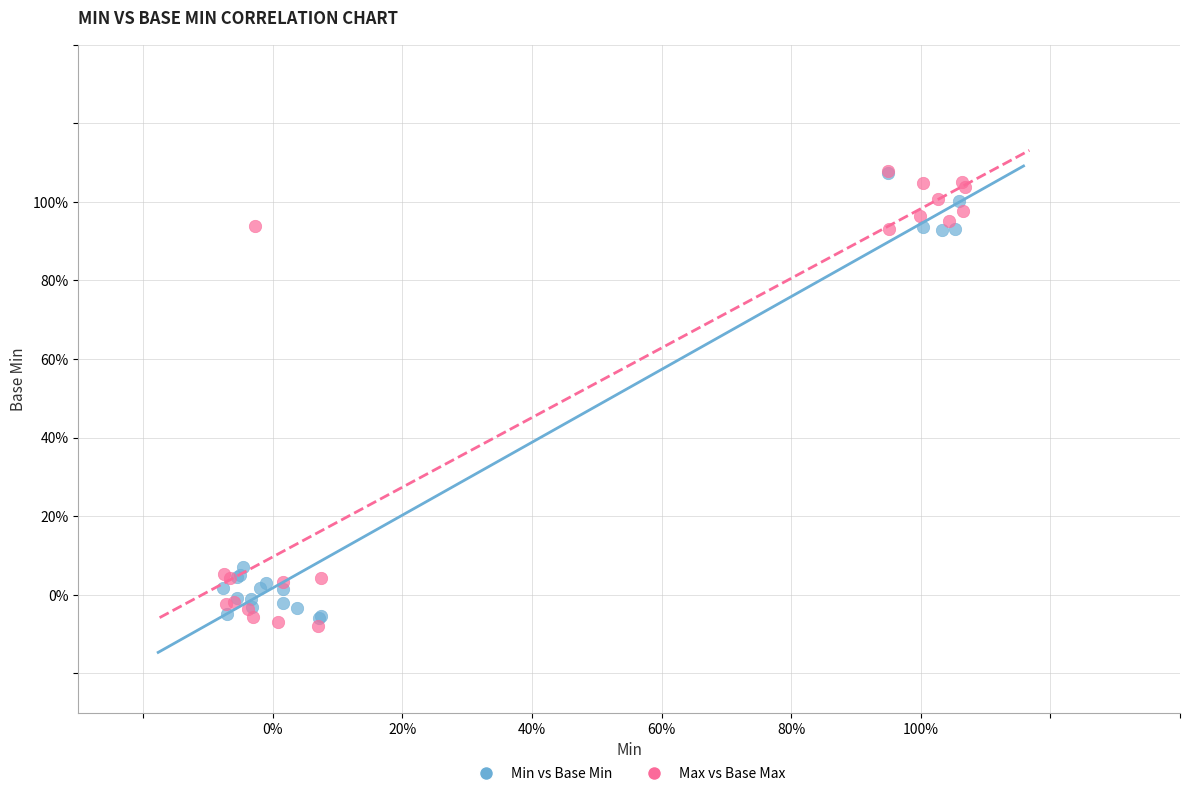

What are all the series names shown in the legend?

Min vs Base Min, Max vs Base Max